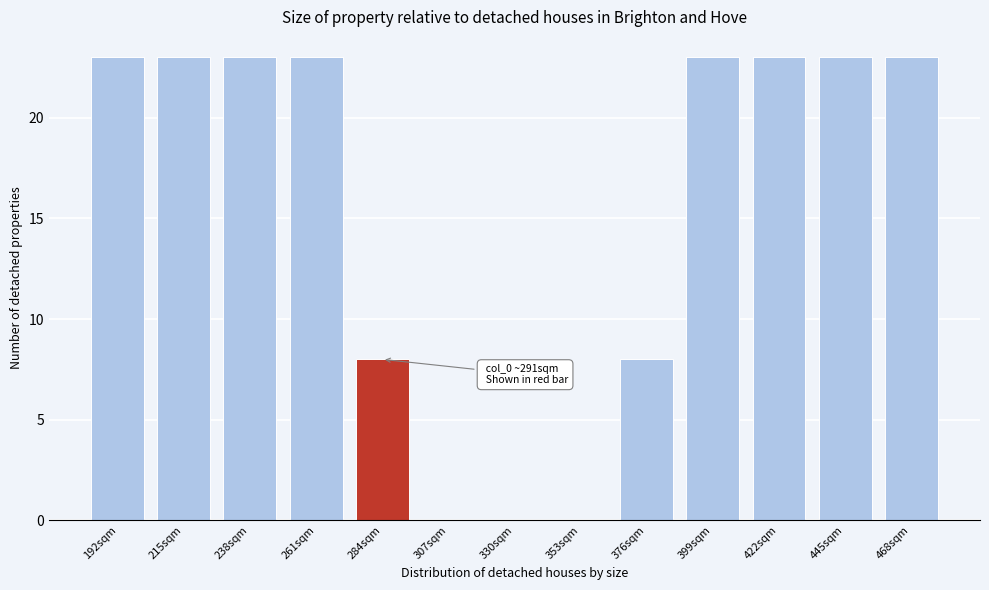

Reading left to right, what are all the values shown in this chart?

192sqm=23	215sqm=23	238sqm=23	261sqm=23	284sqm=8	307sqm=0	330sqm=0	353sqm=0	376sqm=8	399sqm=23	422sqm=23	445sqm=23	468sqm=23